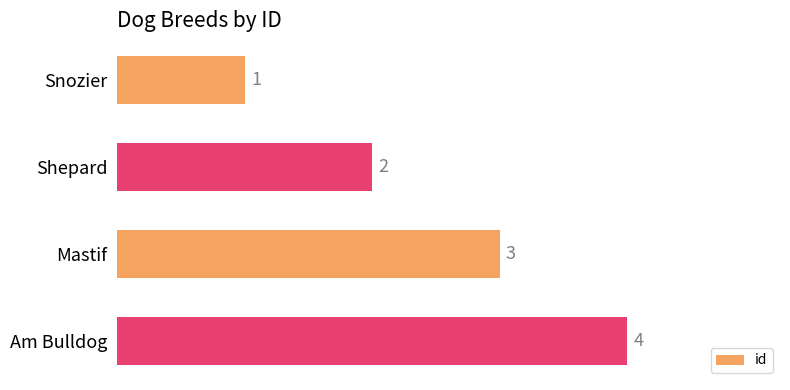

Where is the data nearest to the value 2?

Shepard